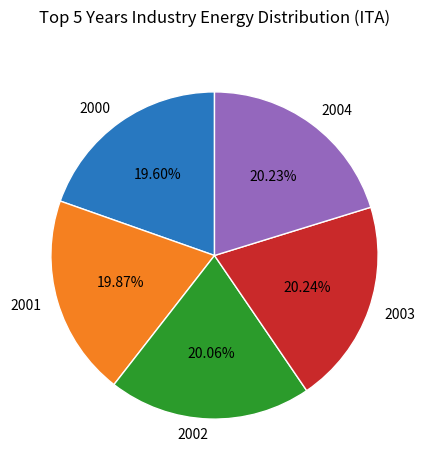

How many slices are in this pie chart?

5